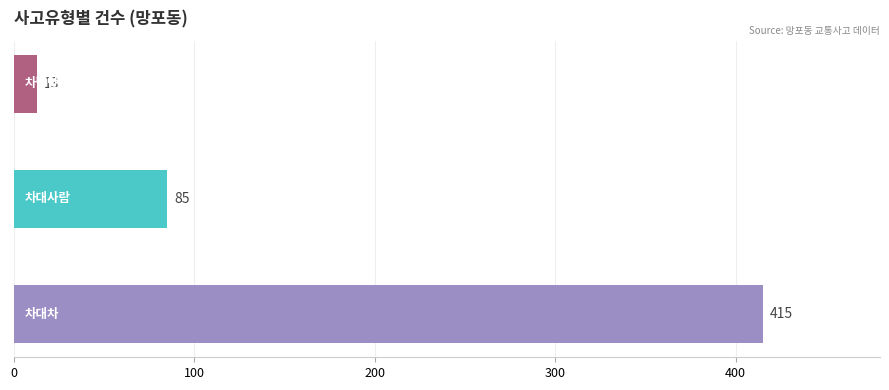

How many distinct data groups are displayed?

1